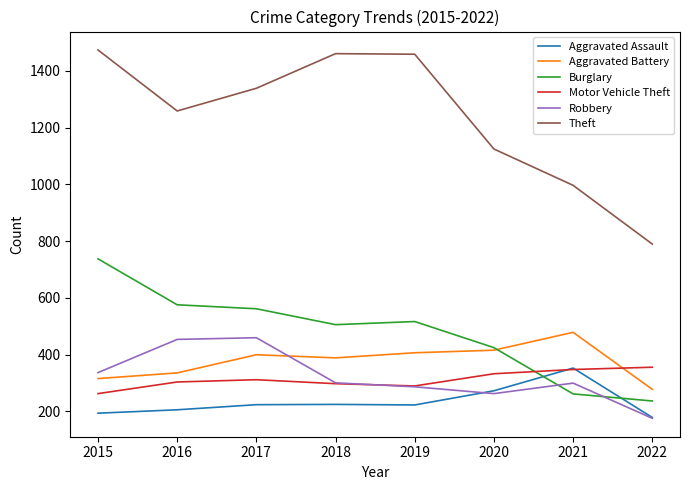

True or false: Motor Vehicle Theft and Aggravated Battery intersect in this chart.

True